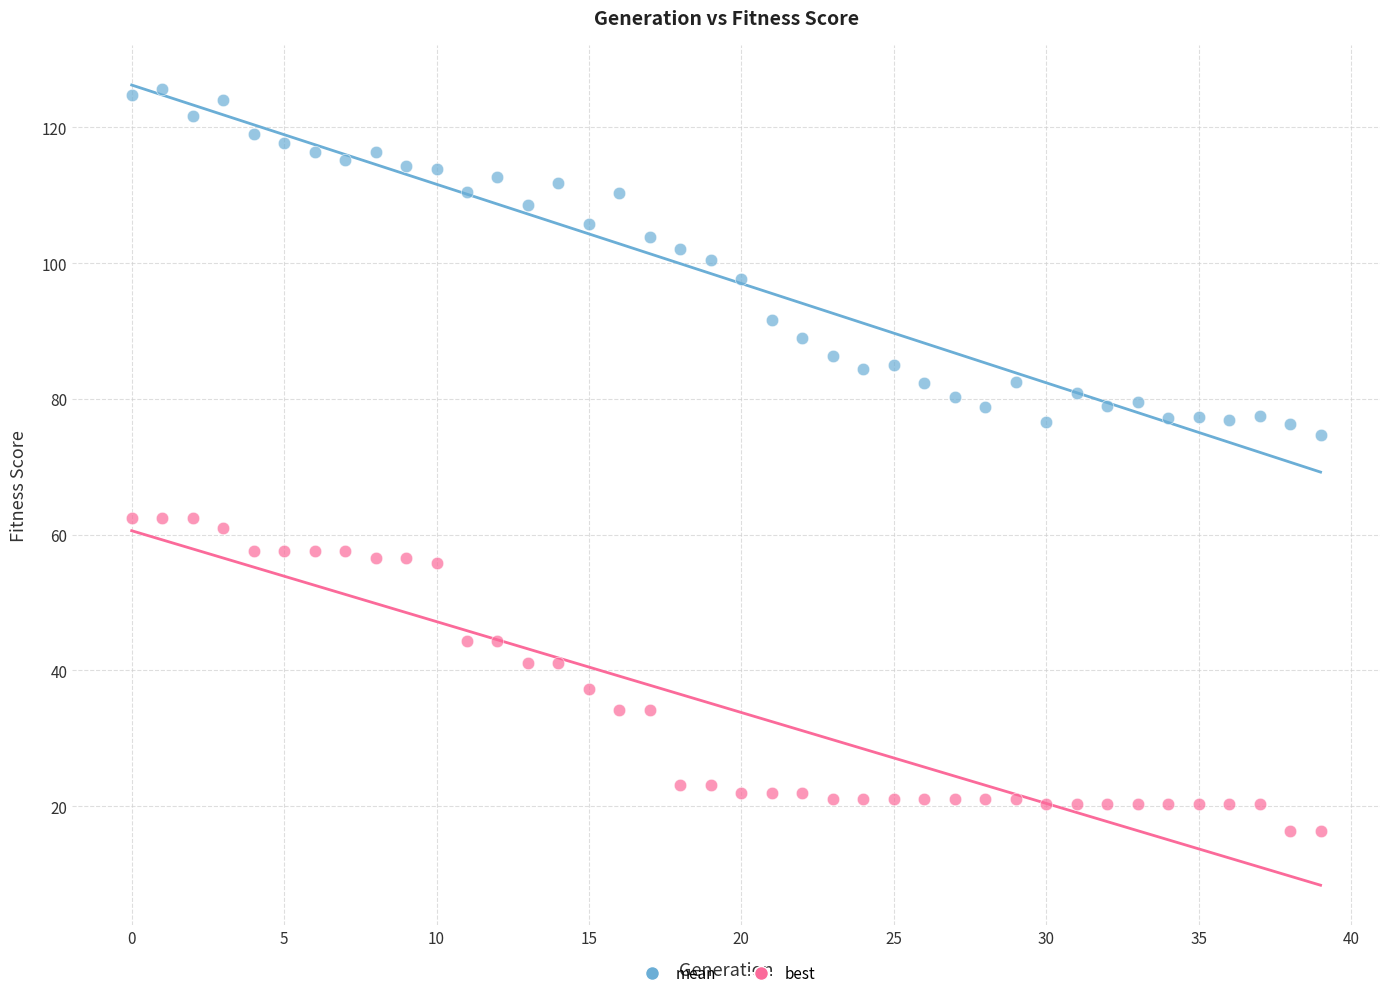

What are all the series names shown in the legend?

mean, best